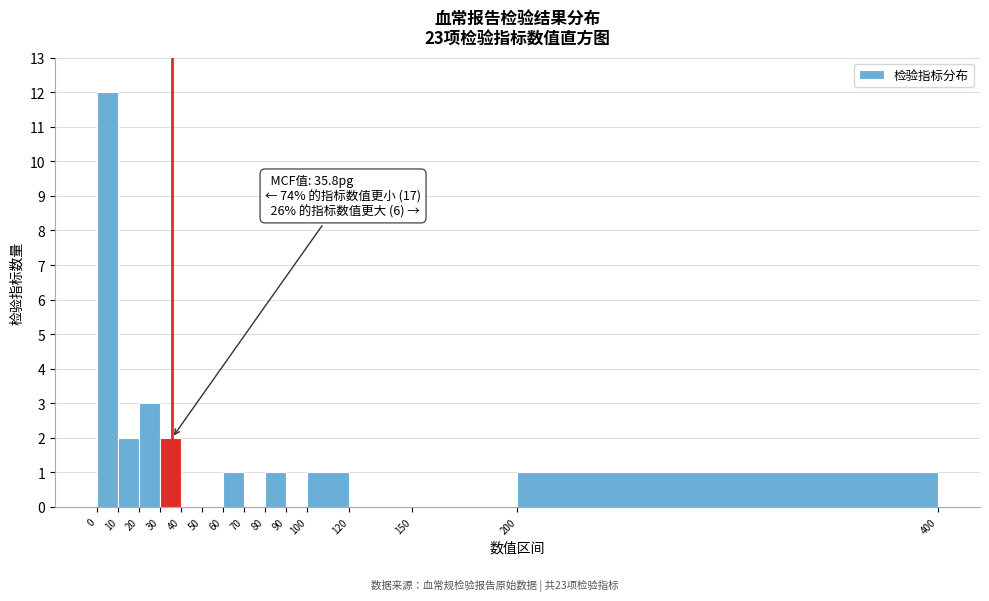

Over which range of the x-axis is the bar tallest?

0 to 10